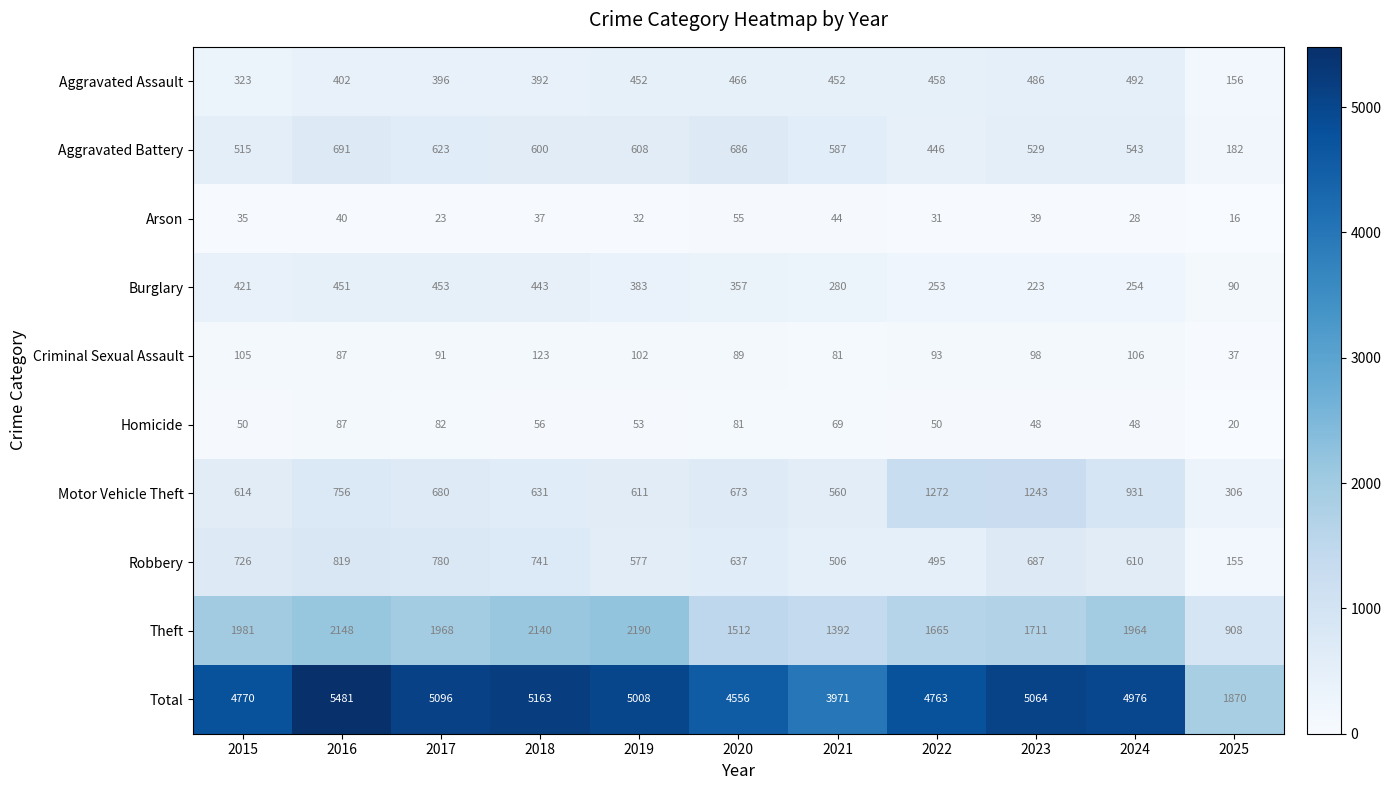

At which label does Burglary reach its peak?

2017